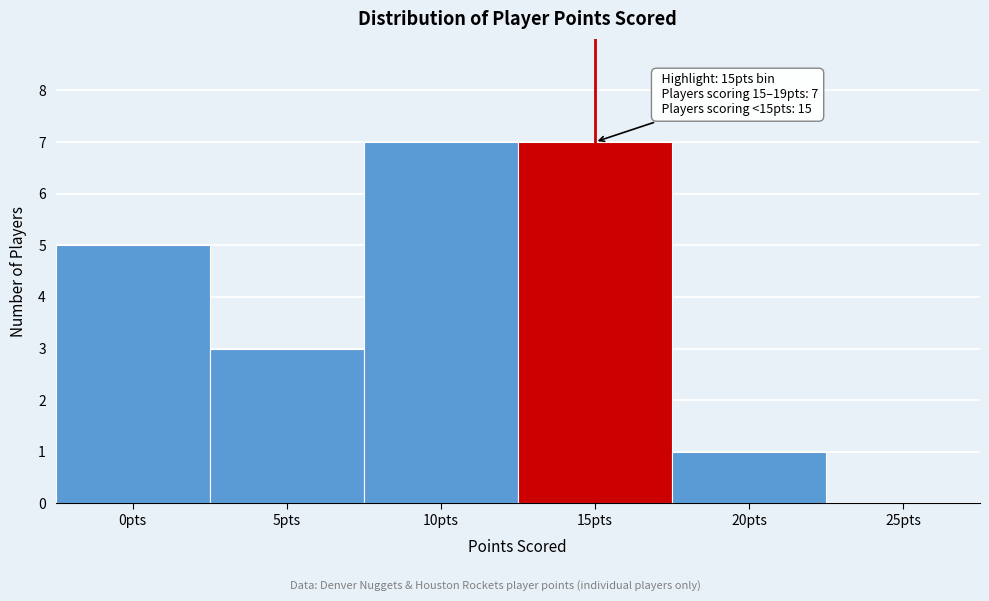

Reading left to right, what are all the values shown in this chart?

0pts=5	5pts=3	10pts=7	15pts=7	20pts=1	25pts=0